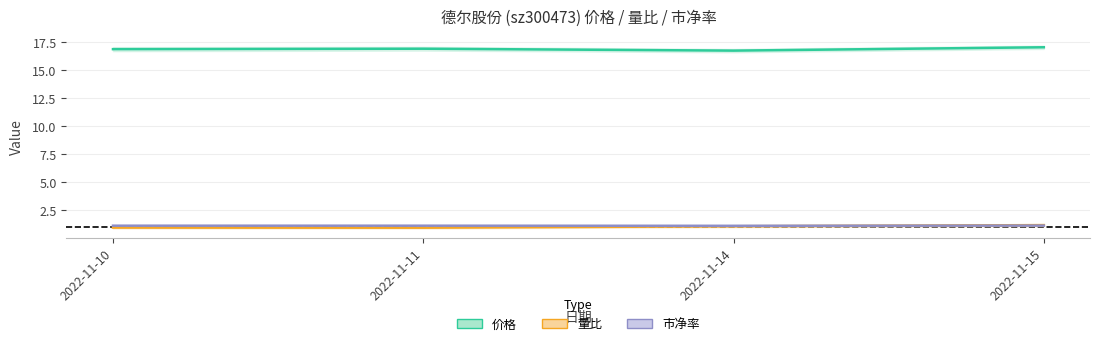

Which category has the lowest value in the 量比 series?

2022-11-11